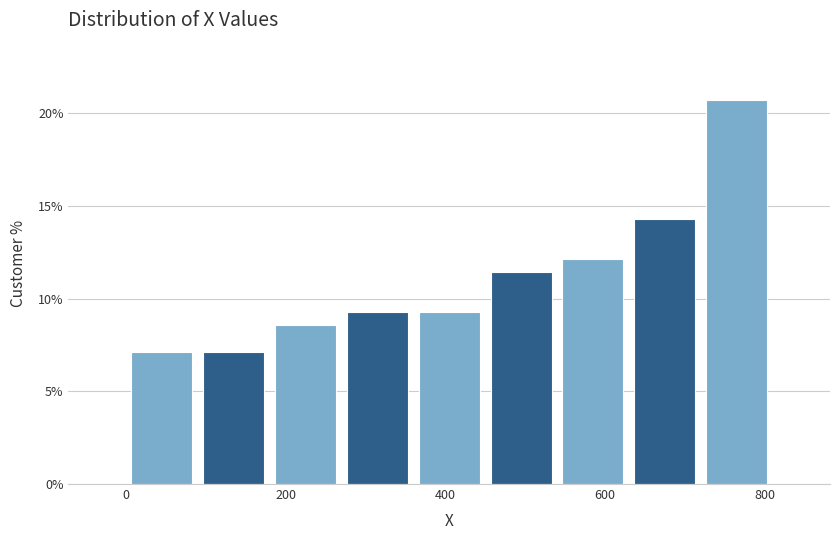

Reading left to right, transcribe this chart: for each bar, give the range it covers on the x-axis and its height. Neither the bar edges nor the heights are printed on the chart, so give them approximately, as read against the axes.

0 to 100: 7.0
100 to 180: 7.0
180 to 280: 8.5
280 to 360: 9.5
360 to 460: 9.5
460 to 540: 11.5
540 to 640: 12.0
640 to 720: 14.5
720 to 820: 20.5